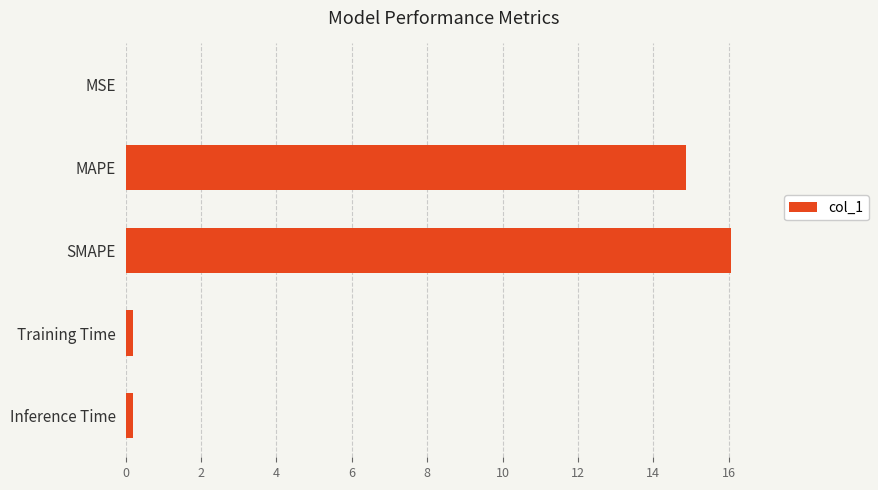

Between MAPE and Inference Time, which is larger?

MAPE